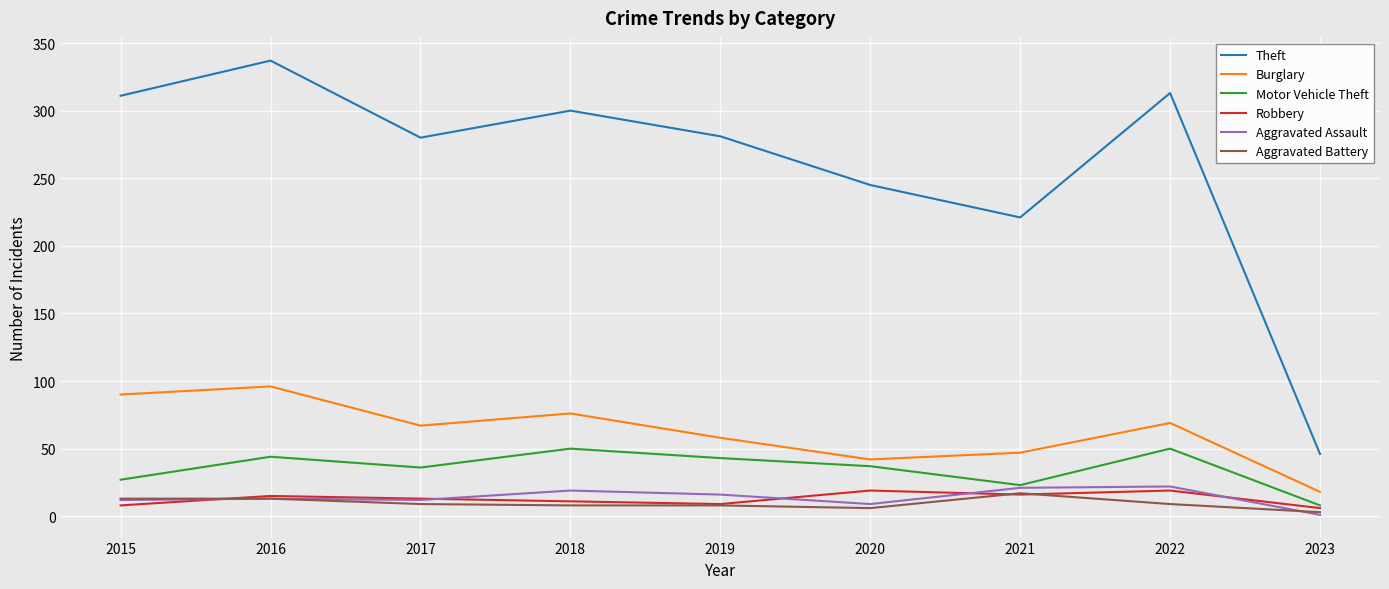

At how many categories does at least one series exceed 268?

6